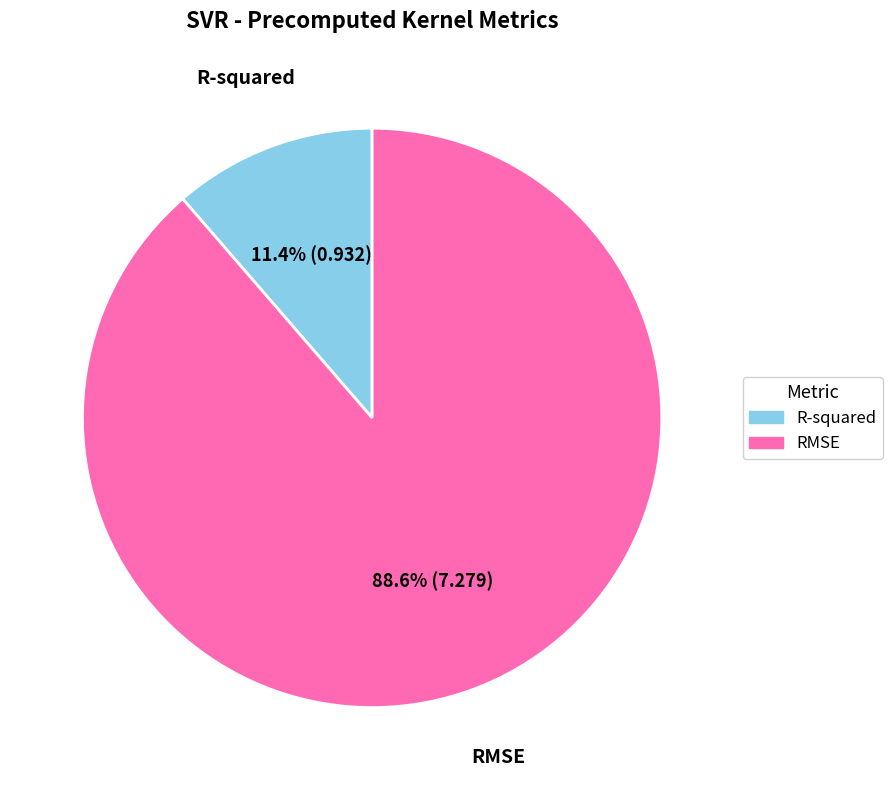

Which has a higher value, RMSE or R-squared?

RMSE